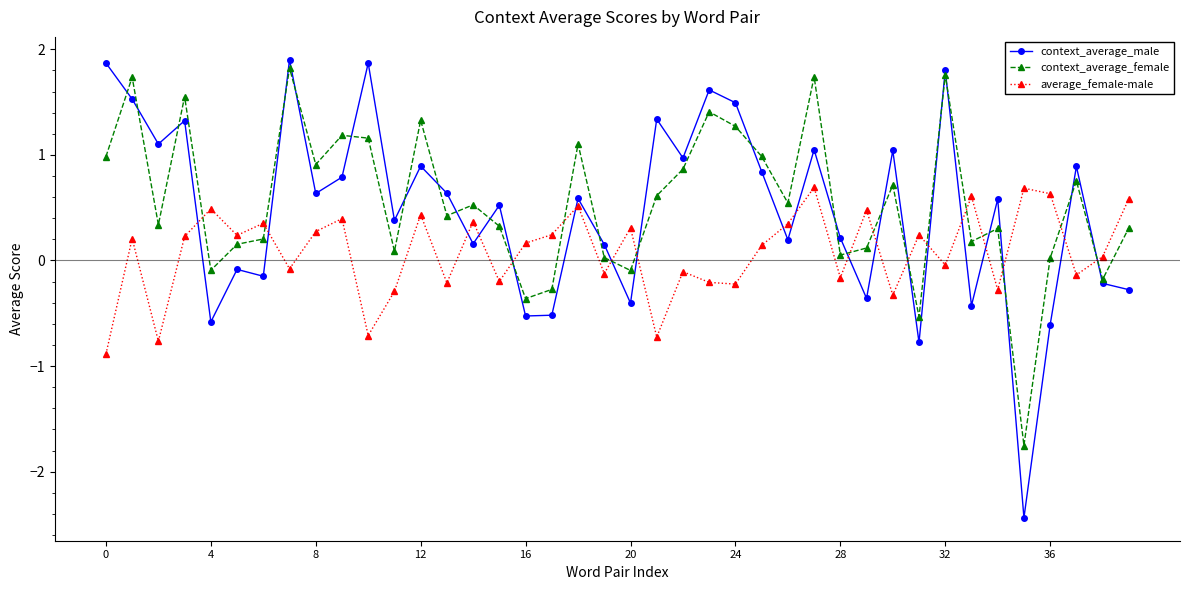

What is the minimum value for context_average_female?

-1.8